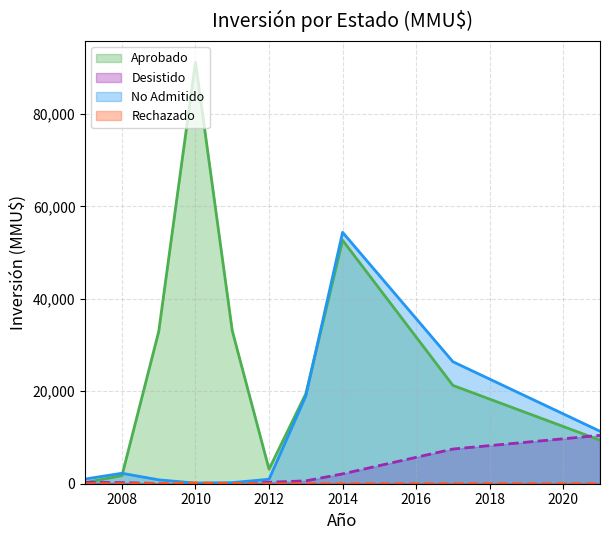

Which category has the highest value across all series?

2010